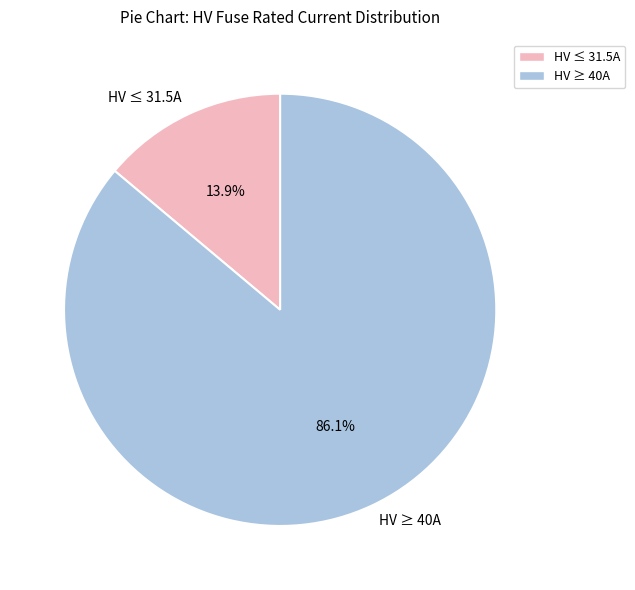

Rank the categories by value from lowest to highest.

HV ≤ 31.5A, HV ≥ 40A